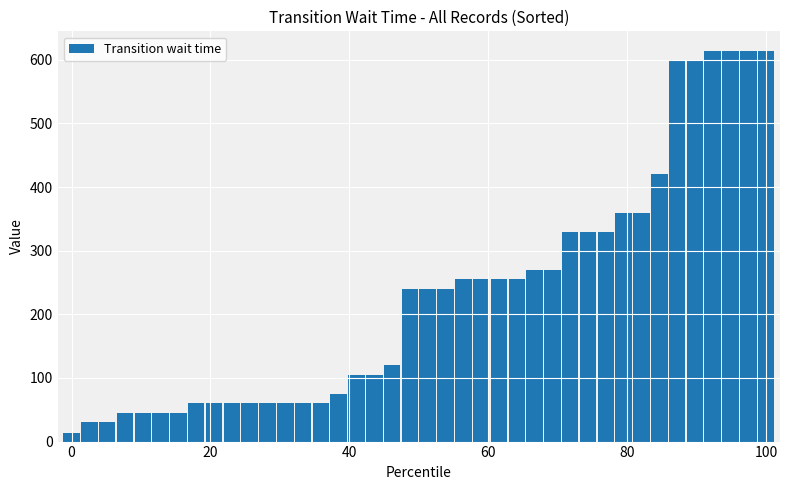

What is the value of the 5th bar from the left?

45